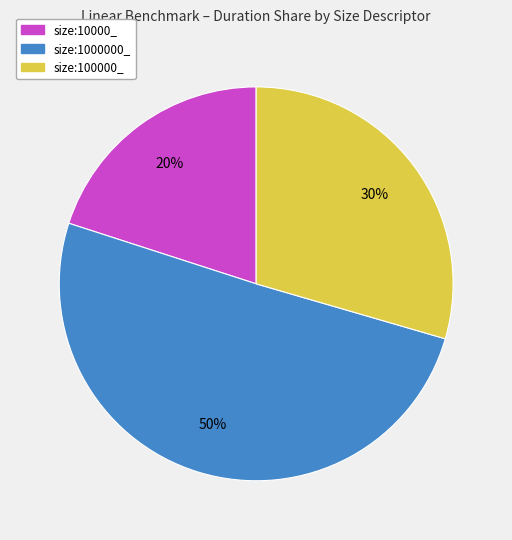

True or false: size:100000_ accounts for 30% of the total.

True